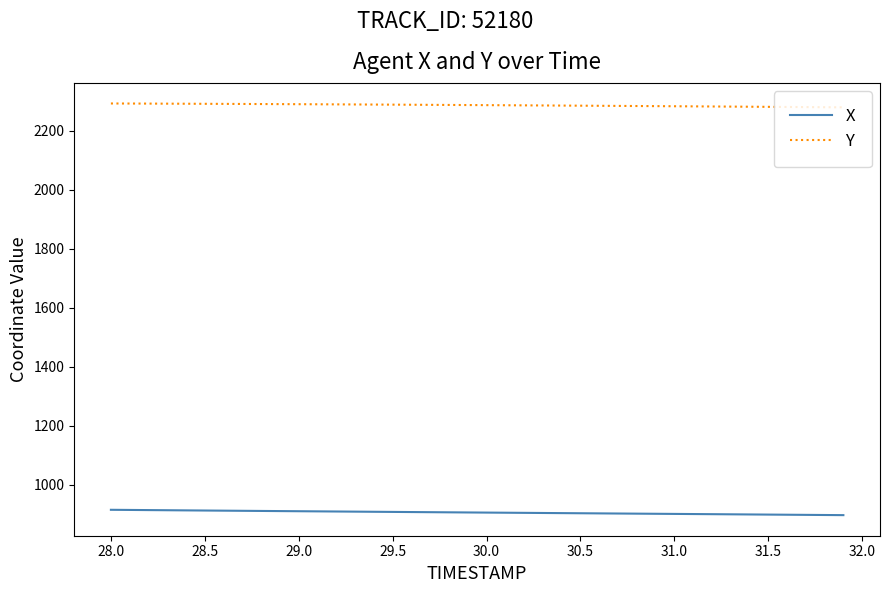

True or false: Y and X cross at least once.

False